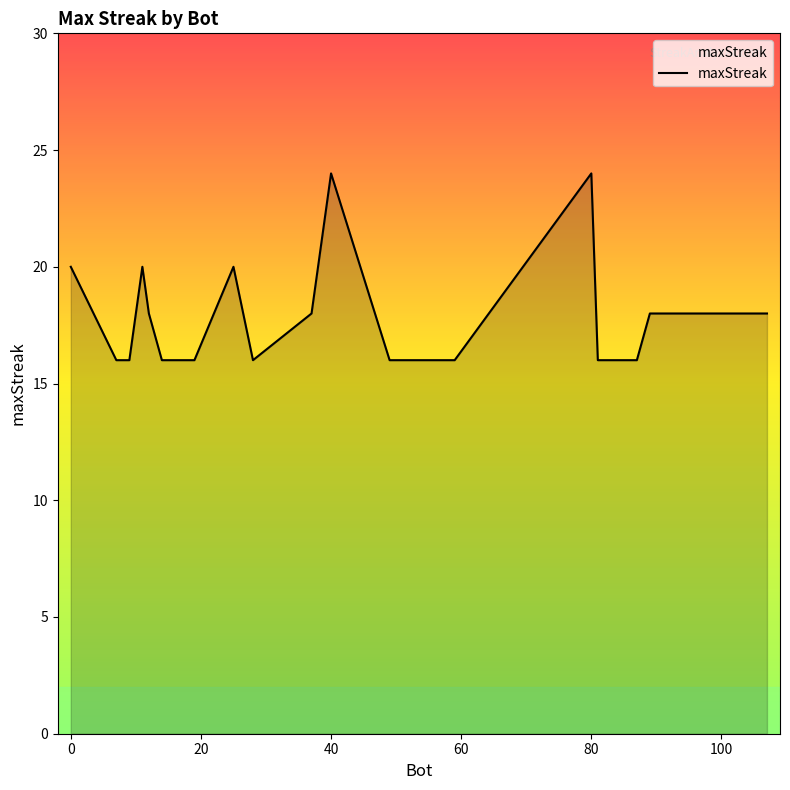

Reading right to left, transcribe all the data shown in this chart.

18	18	16	16	16	24	16	16	16	24	18	16	20	16	16	18	20	16	16	20